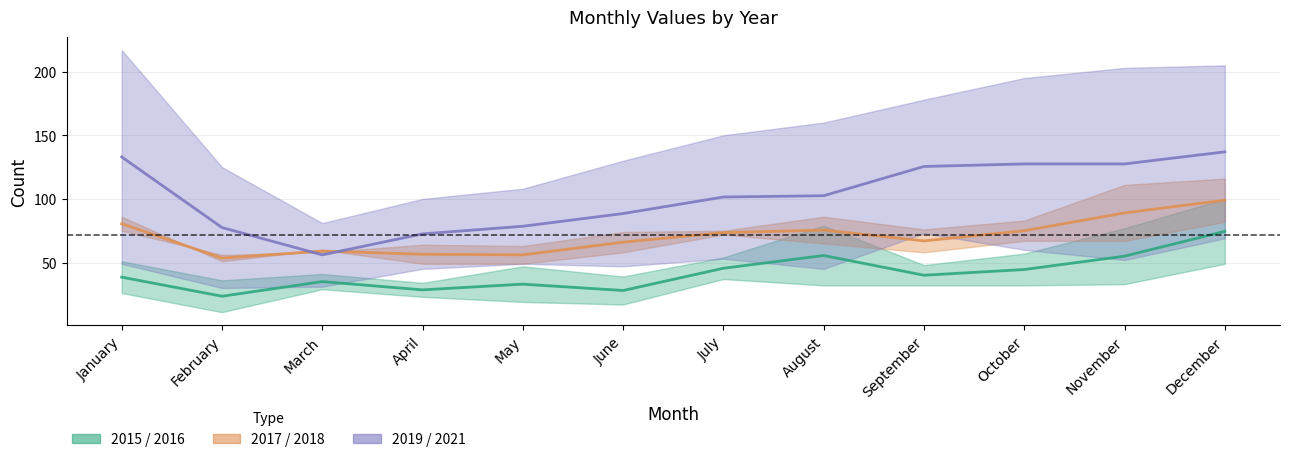

What is the value of the 2015 / 2016 midline point at the 4th from the left?

28.5